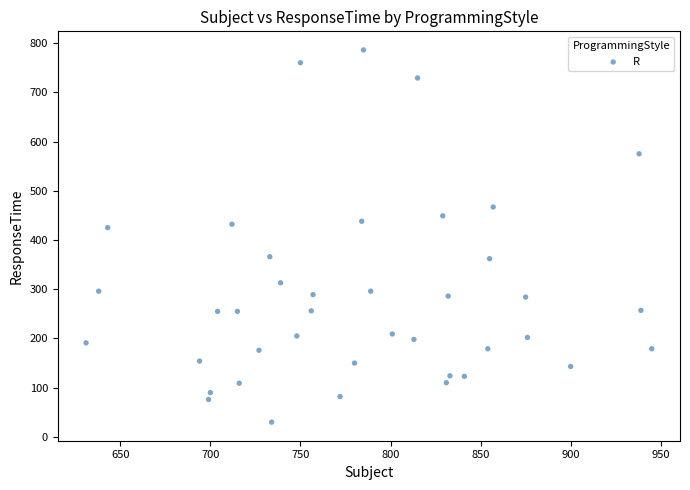

What is the range of Y values (max minus min)?

756